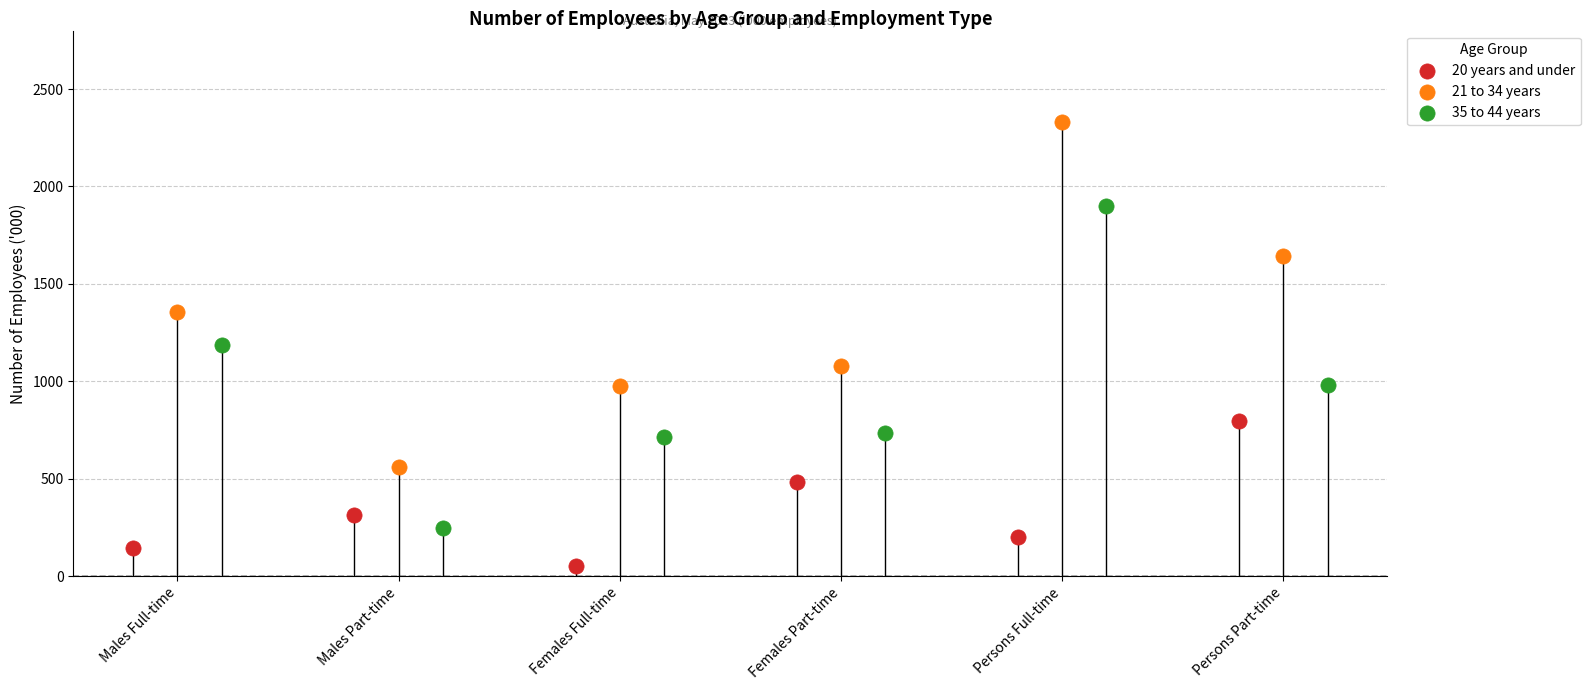

What are all the series names shown in the legend?

20 years and under, 21 to 34 years, 35 to 44 years